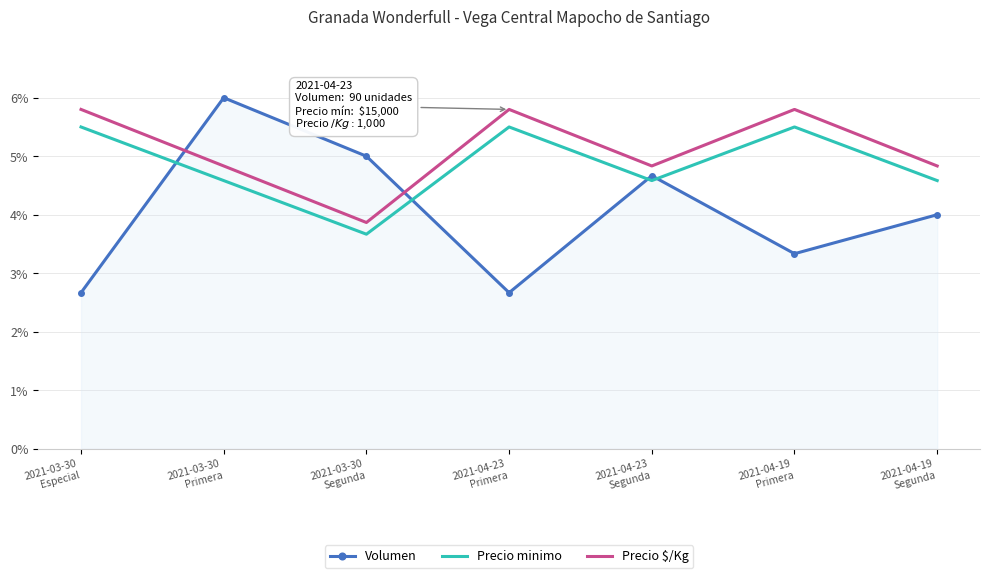

Which series has the largest range (max minus min)?

Volumen